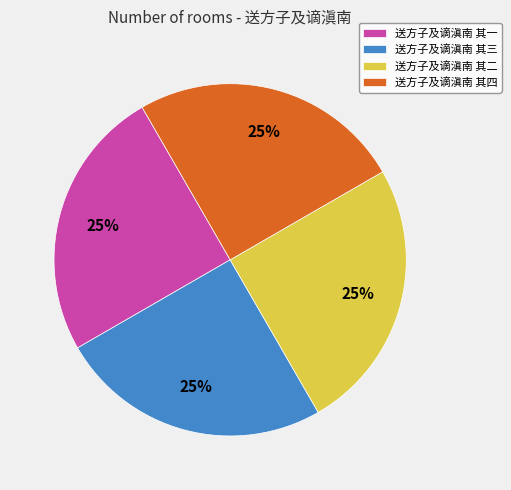

Does any single category account for the majority?

No